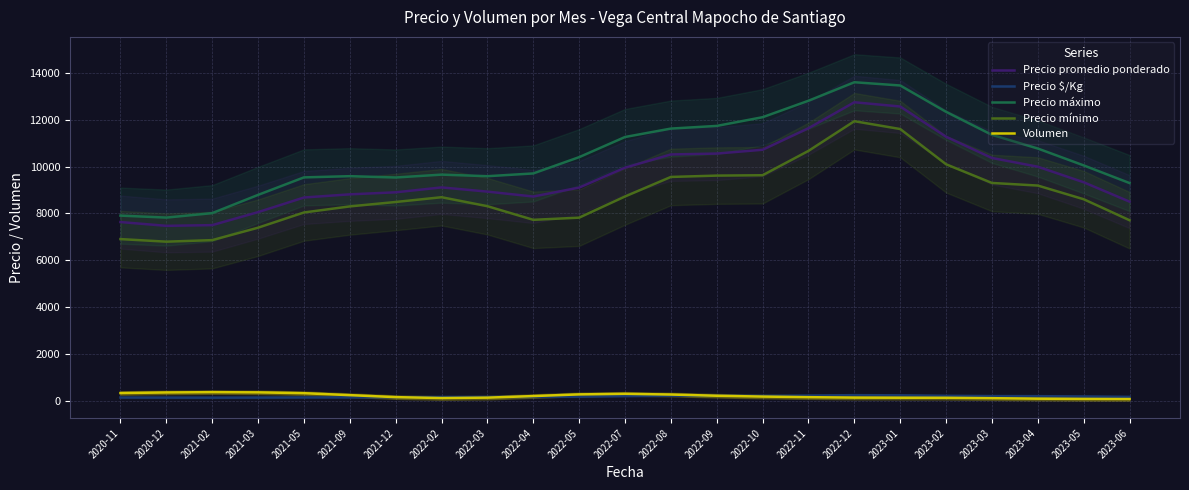

Is the value of Precio mínimo at 2023-02 greater than the value of Precio promedio ponderado at 2020-11?

Yes